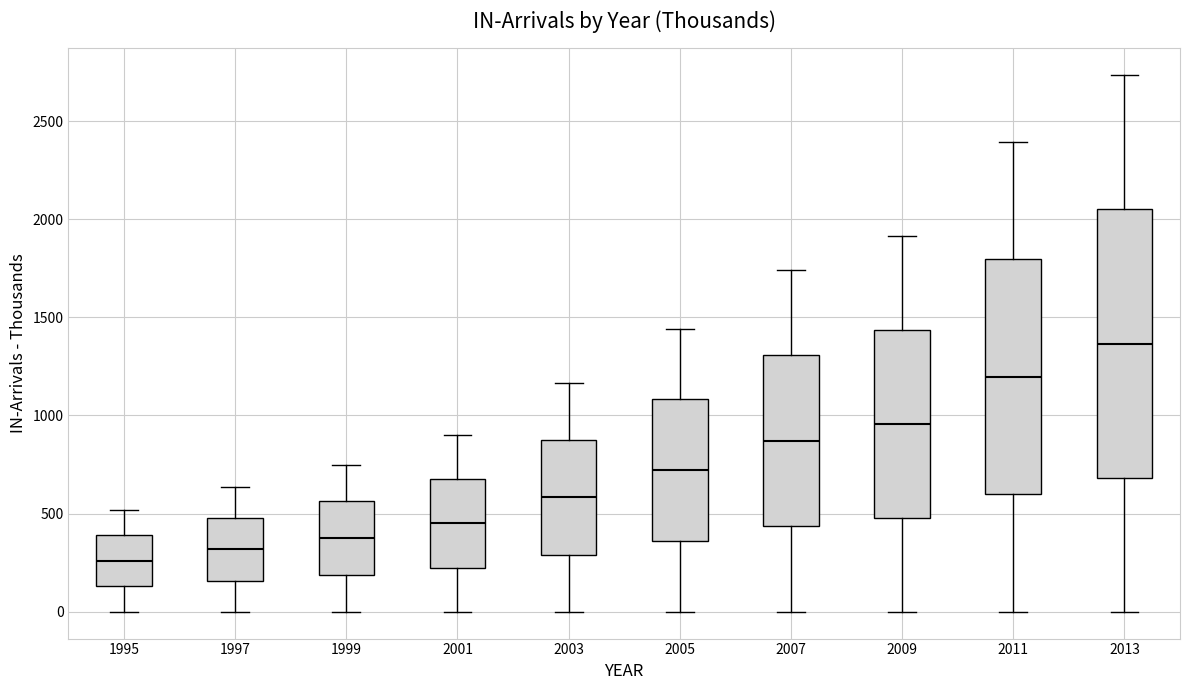

Which box has the lowest median line?

1995